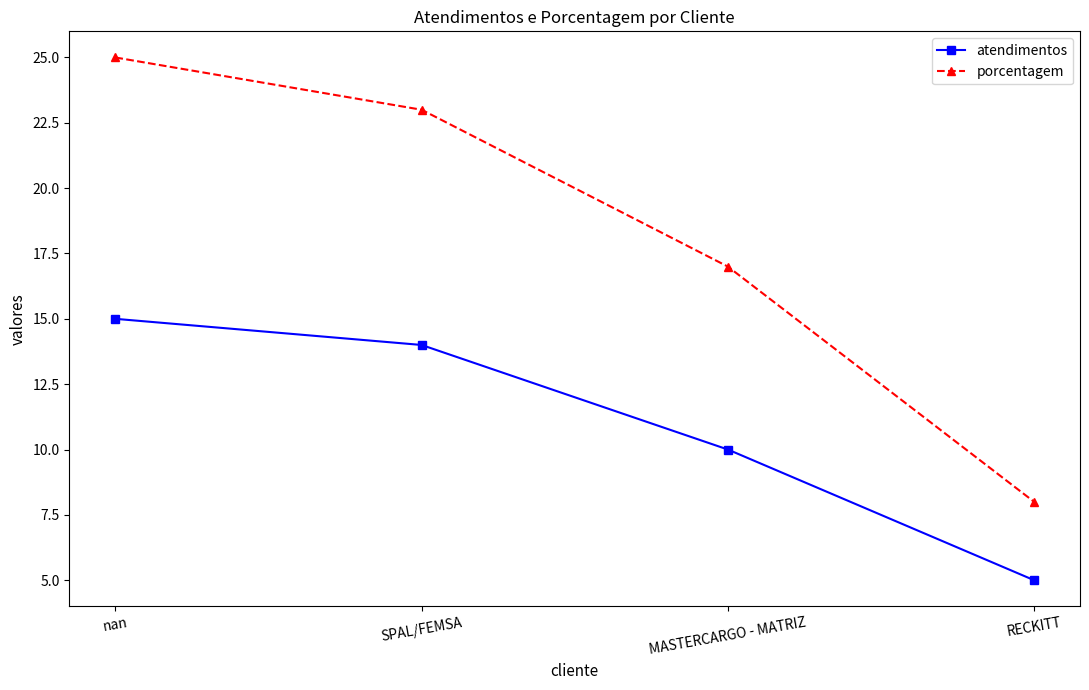

True or false: atendimentos and porcentagem intersect in this chart.

False